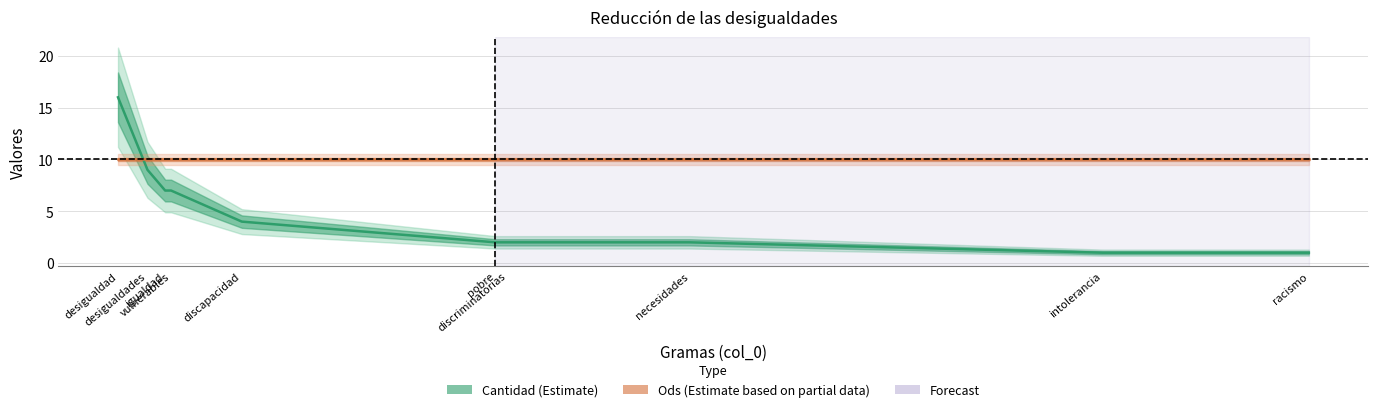

What is the difference between the highest and lowest values at pobre?

8